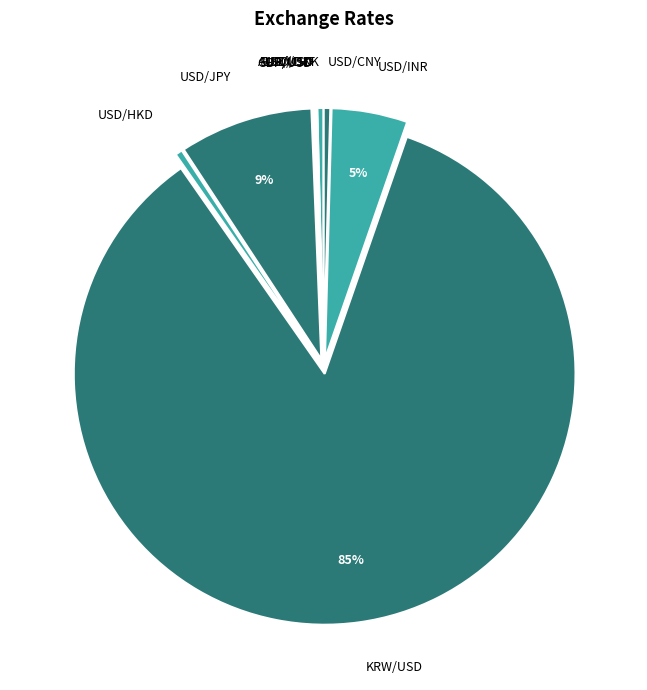

Is there any slice that represents more than half of the pie?

Yes